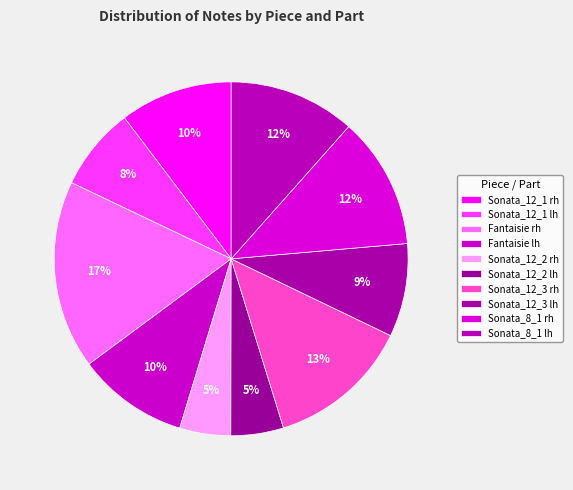

Is it true that Sonata_12_1 lh is 1% of the pie?

False